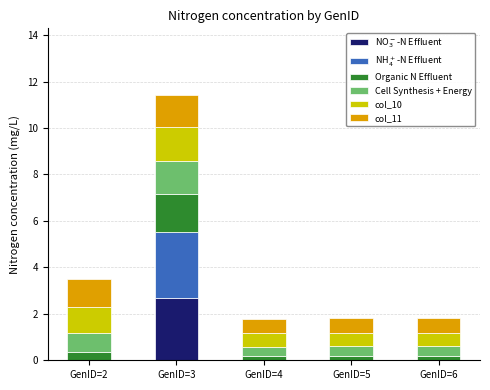

At which category is the sum across all series the highest?

GenID=3